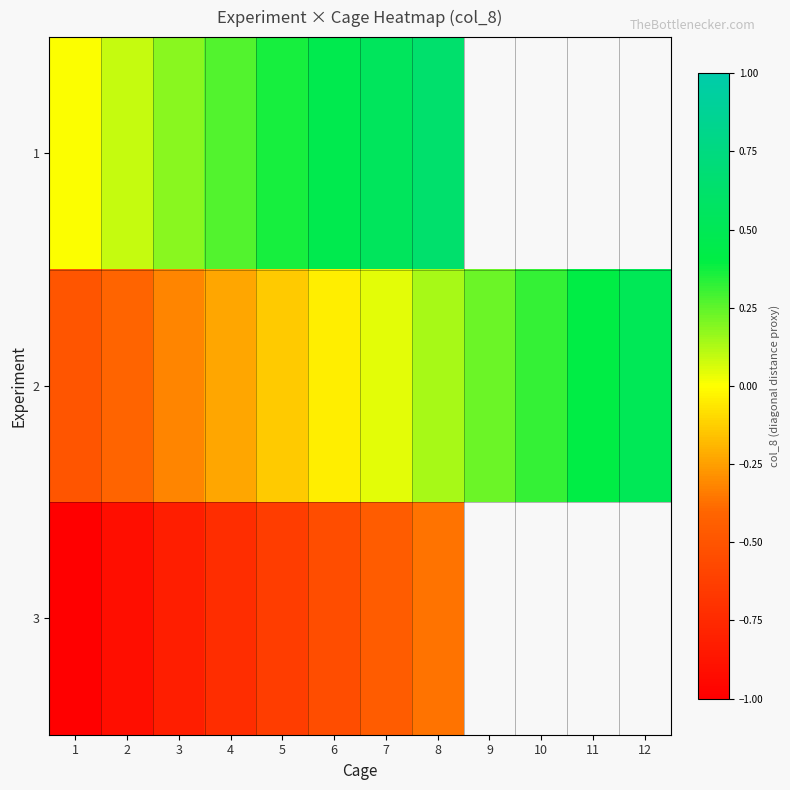

What is the sum of the 1 values at 5 and 1?

0.4